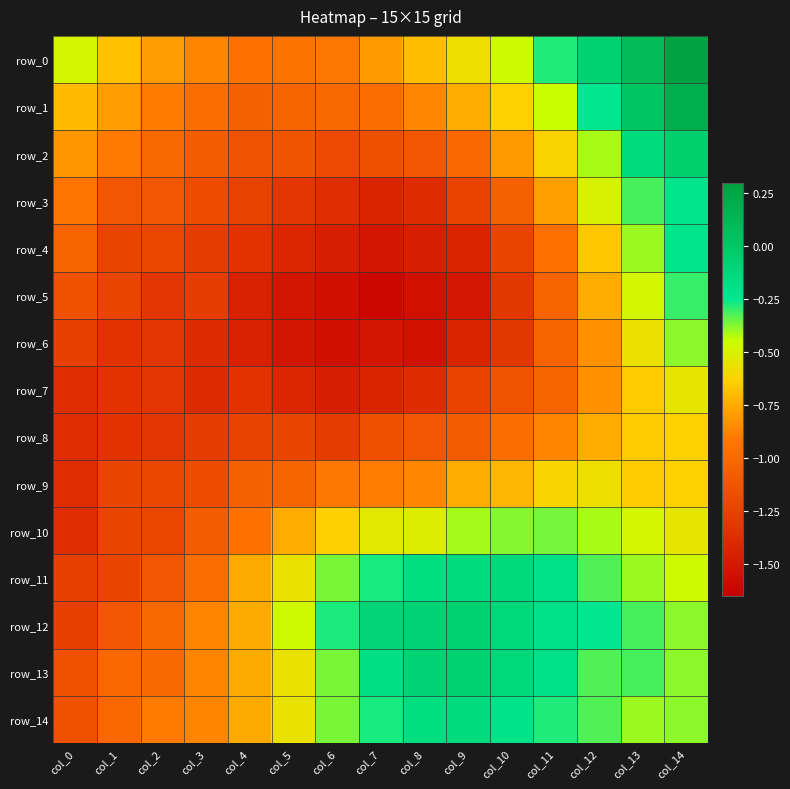

Where is row_0 nearest to the value 0?

col_12